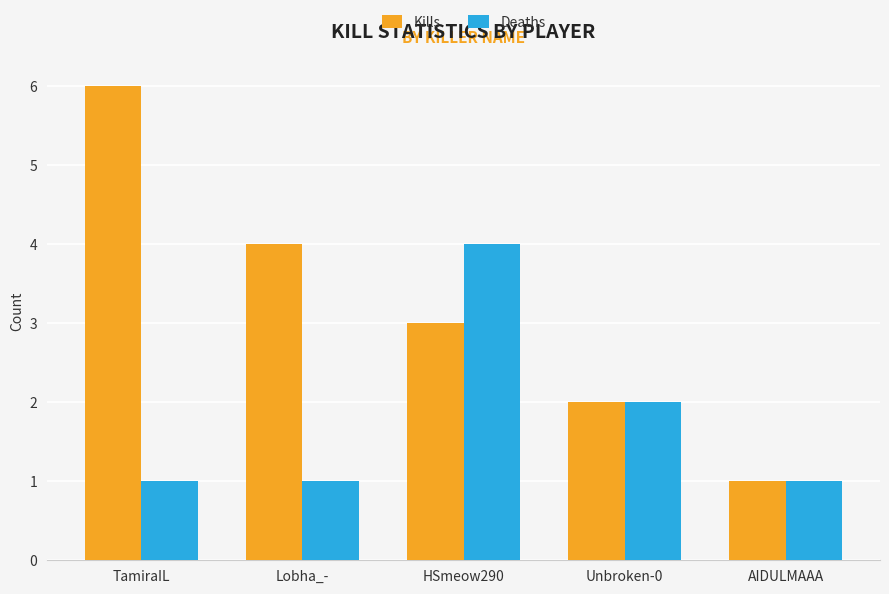

How many series are shown in this chart?

2